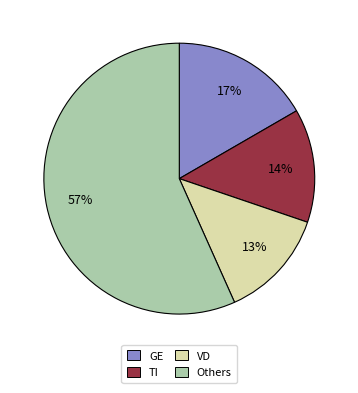

To the nearest percent, what is the average slice percentage?

25%